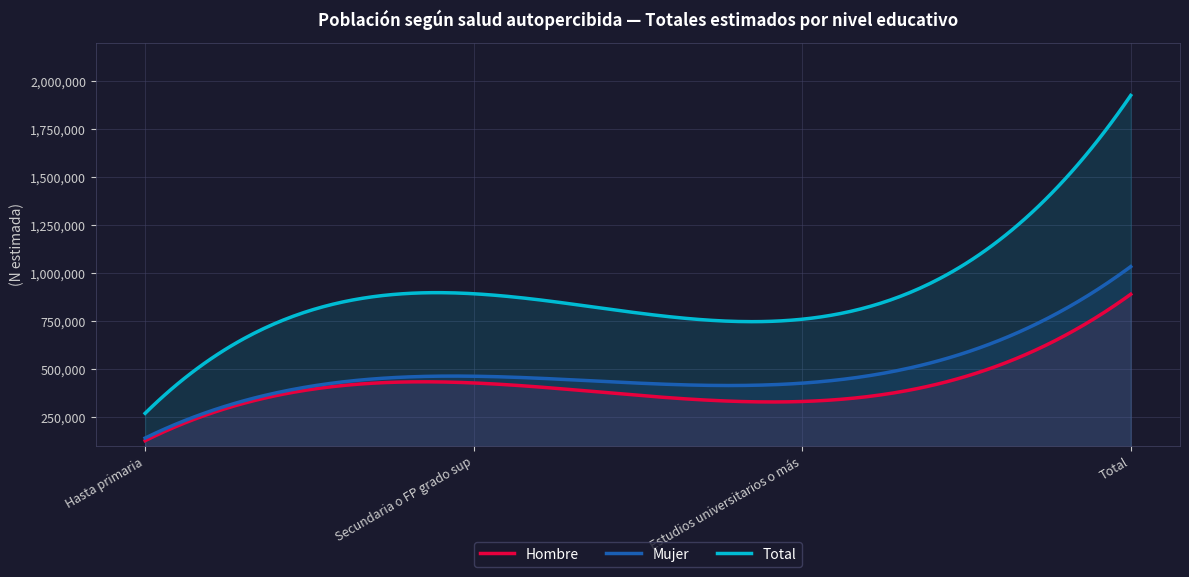

What is the highest value of the Hombre series?

891252.0